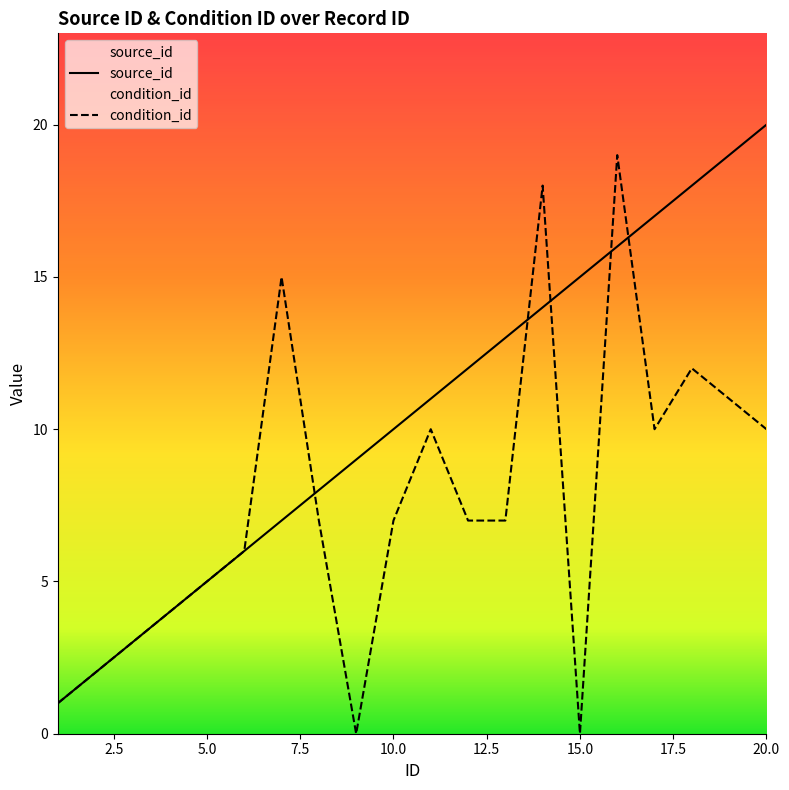

Which category has the highest value across all series?

20.0